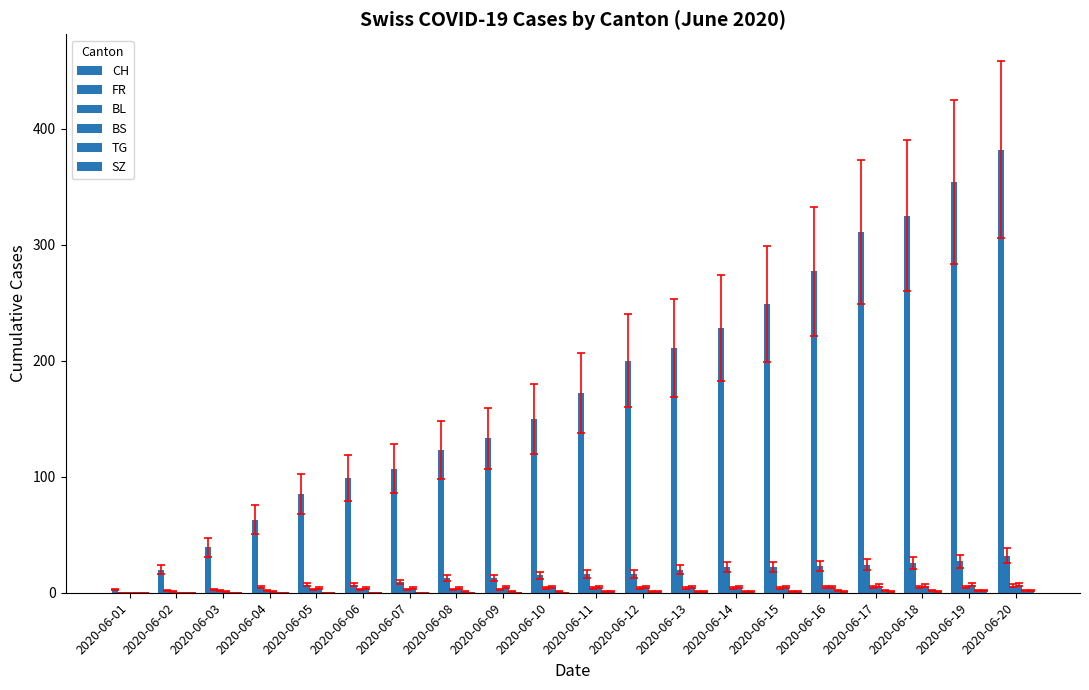

At which category is the sum across all series the highest?

2020-06-20